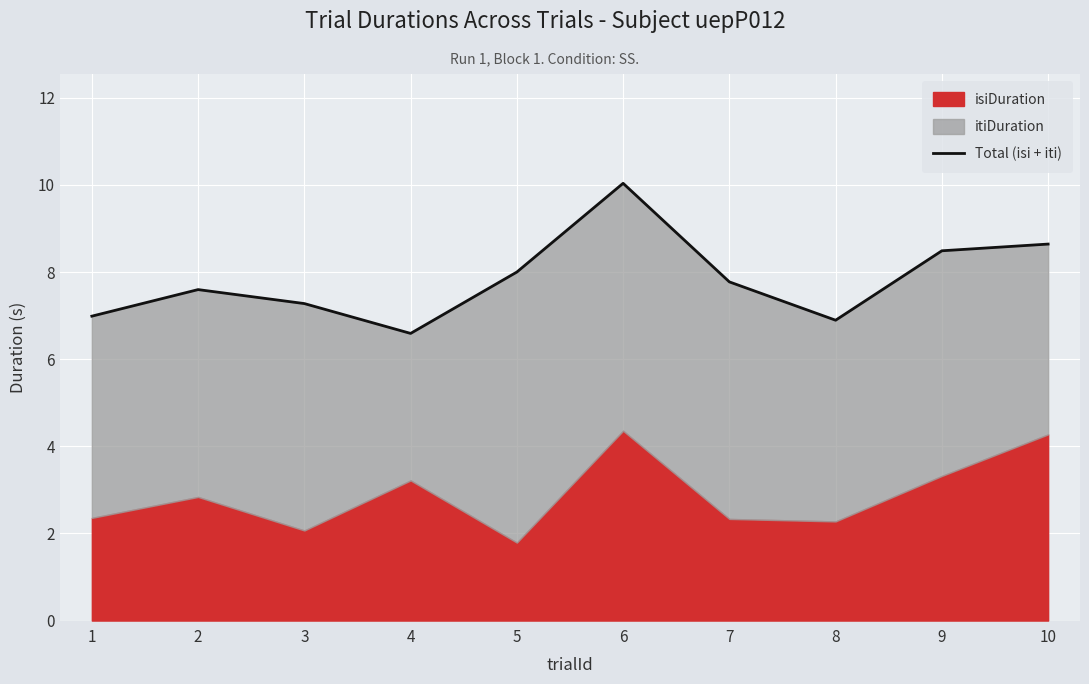

What is the change in value from 2 to 3?

-0.3